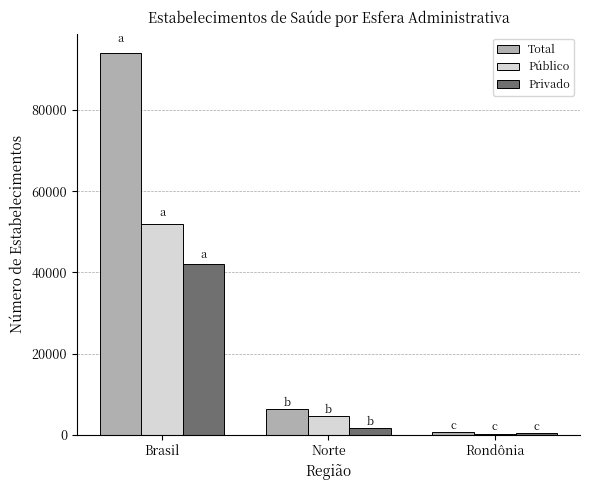

What are all the series names shown in the legend?

Total, Público, Privado